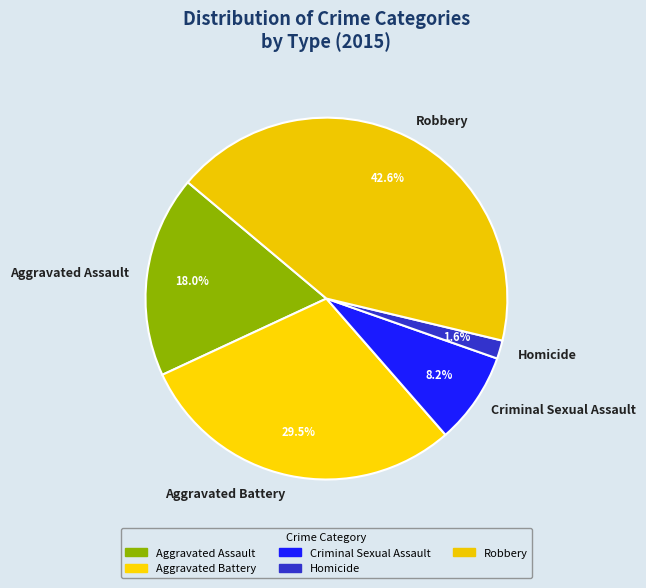

To the nearest percent, what percentage of the pie is Homicide?

2%